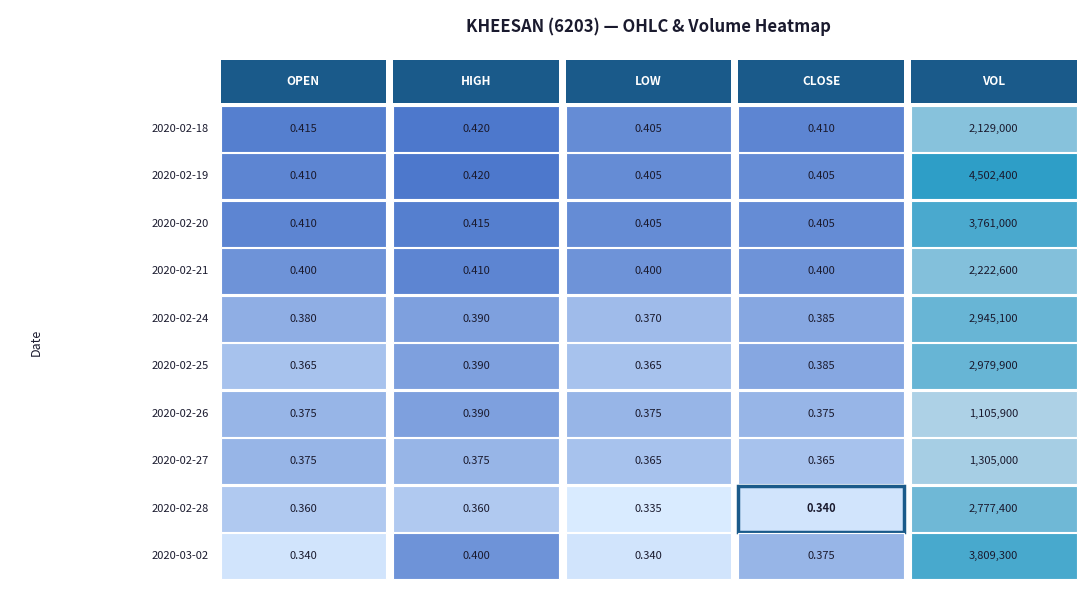

List the labels in order of 2020-02-27 value, smallest first.

2, 3, 0, 1, 4